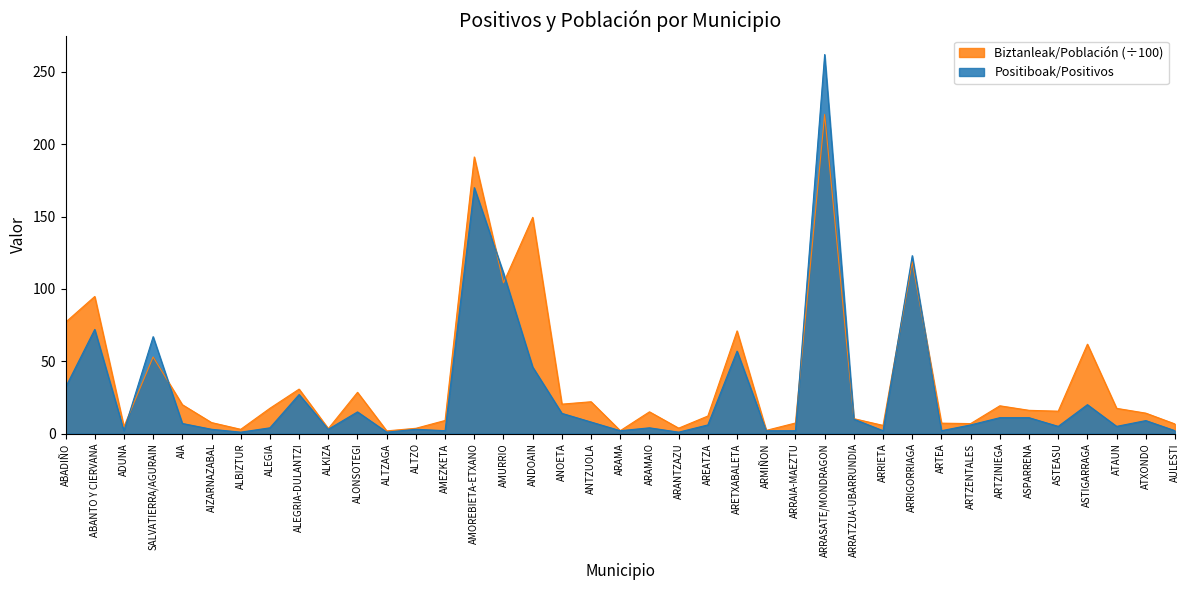

Reading left to right, transcribe all the data shown in this chart.

Positiboak/Positivos: 32.0	72.0	2.0	67.0	7.0	3.0	1.0	4.0	27.0	3.0	15.0	1.0	3.0	2.0	170.0	111.0	46.0	14.0	8.0	2.0	4.0	1.0	6.0	57.0	2.0	2.0	262.0	10.0	2.0	123.0	2.0	6.0	11.0	11.0	5.0	20.0	5.0	9.0	2.0
Biztanleak/Población: 77.0	94.8	4.8	53.0	20.0	7.6	3.0	17.5	30.8	3.5	28.5	1.9	3.7	9.1	191.2	104.2	149.4	20.4	22.0	2.0	15.1	3.8	12.2	71.0	2.2	7.3	220.6	10.3	5.7	118.8	7.2	6.9	19.2	16.1	15.5	61.8	17.4	14.1	6.7